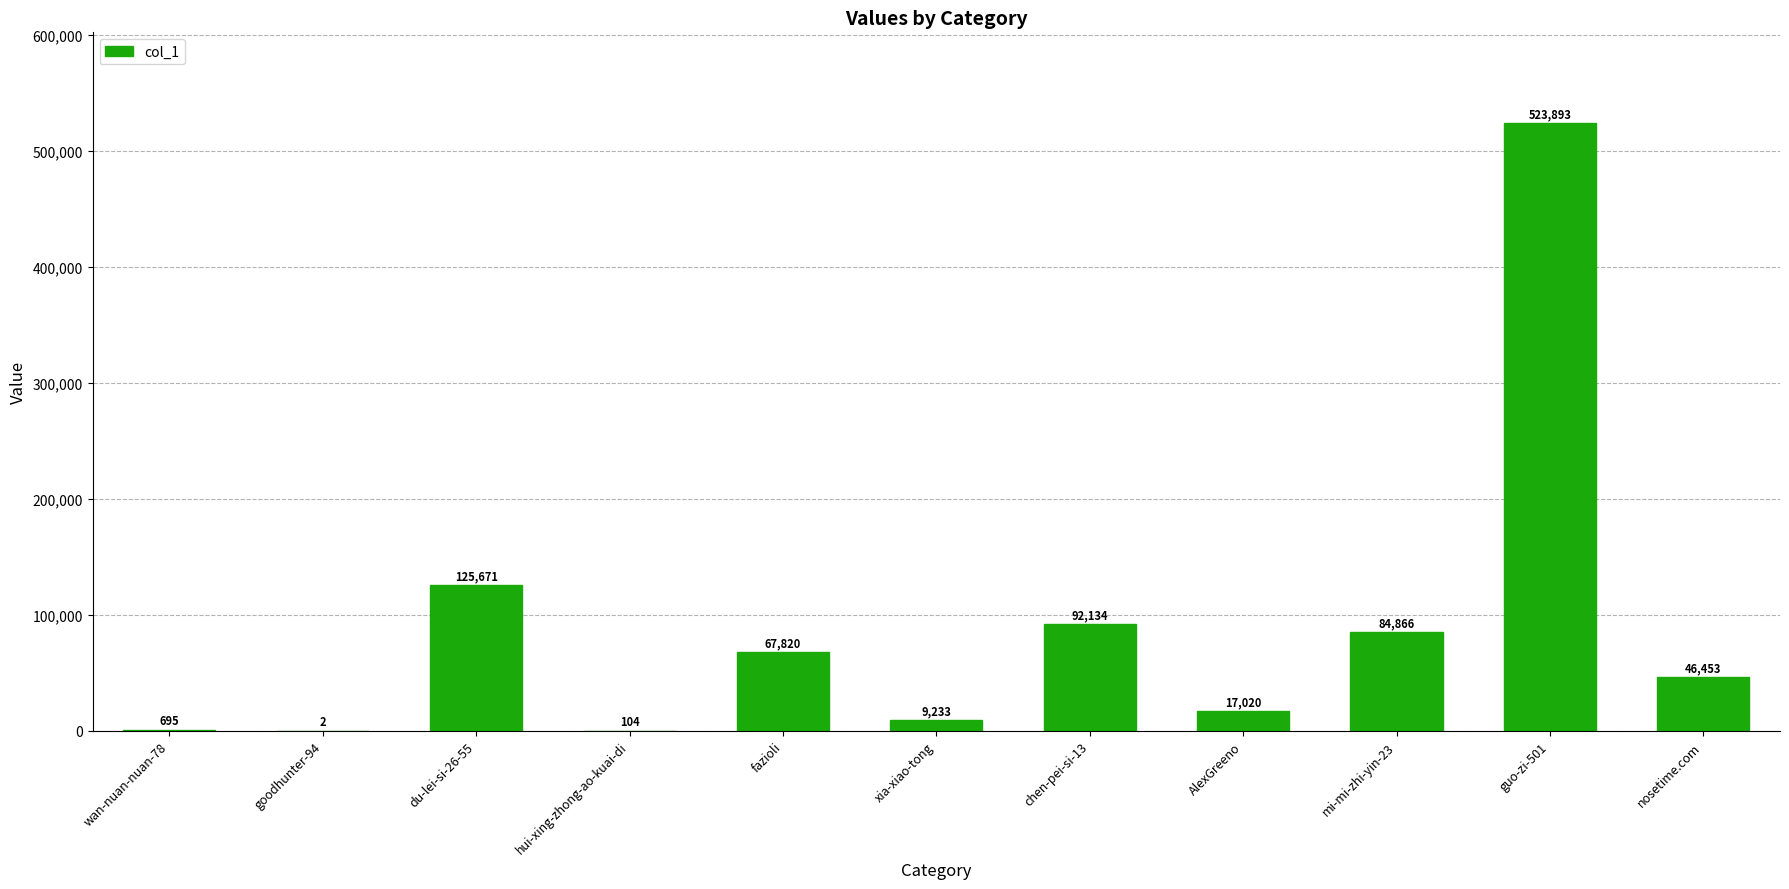

True or false: the data shows 30631 at mi-mi-zhi-yin-23.

False